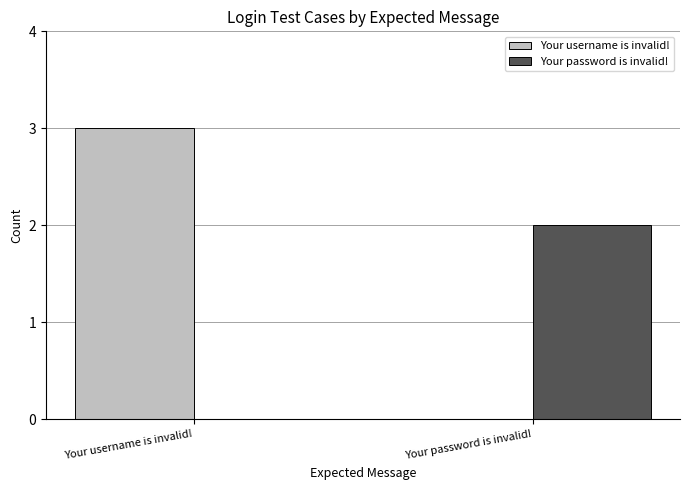

Which series has the widest spread of values?

Your username is invalid!